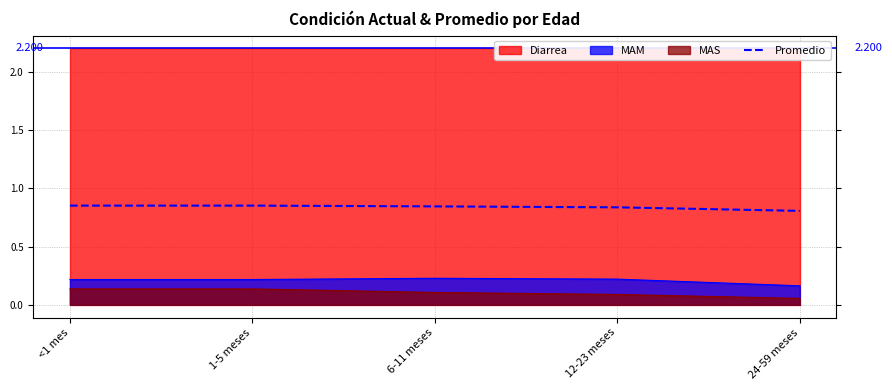

Rank the categories by value from lowest to highest.

24-59 meses, 12-23 meses, 6-11 meses, <1 mes, 1-5 meses